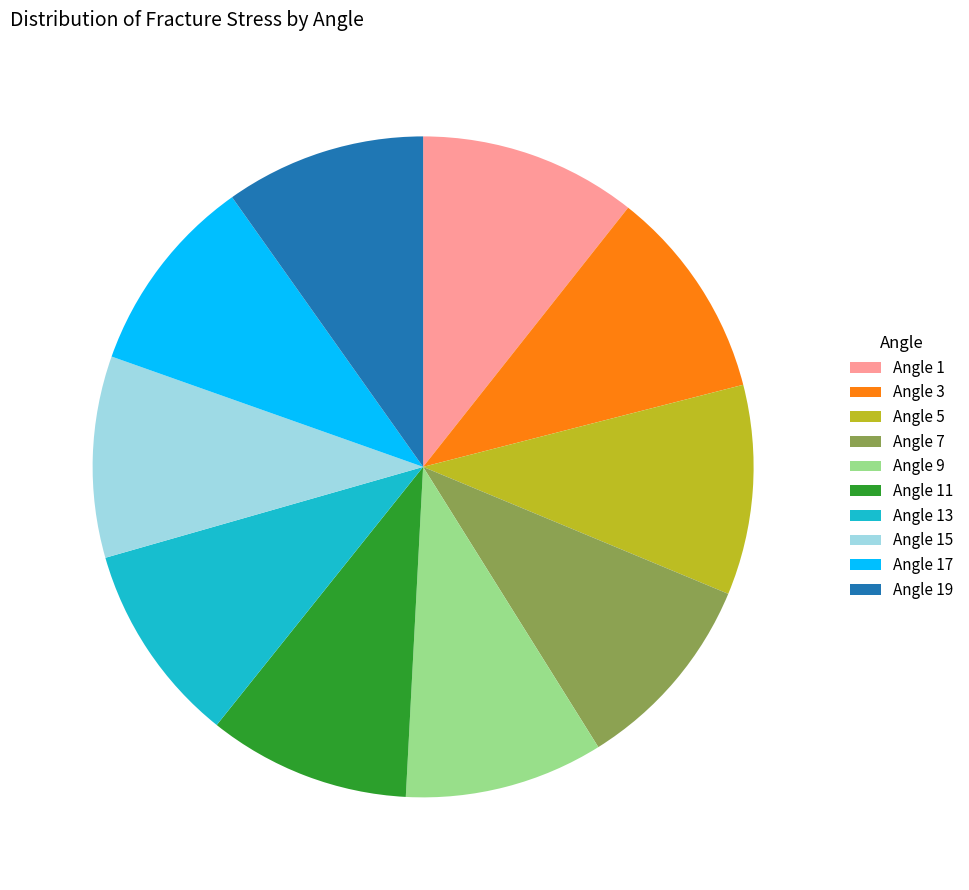

Does any single category account for the majority?

No